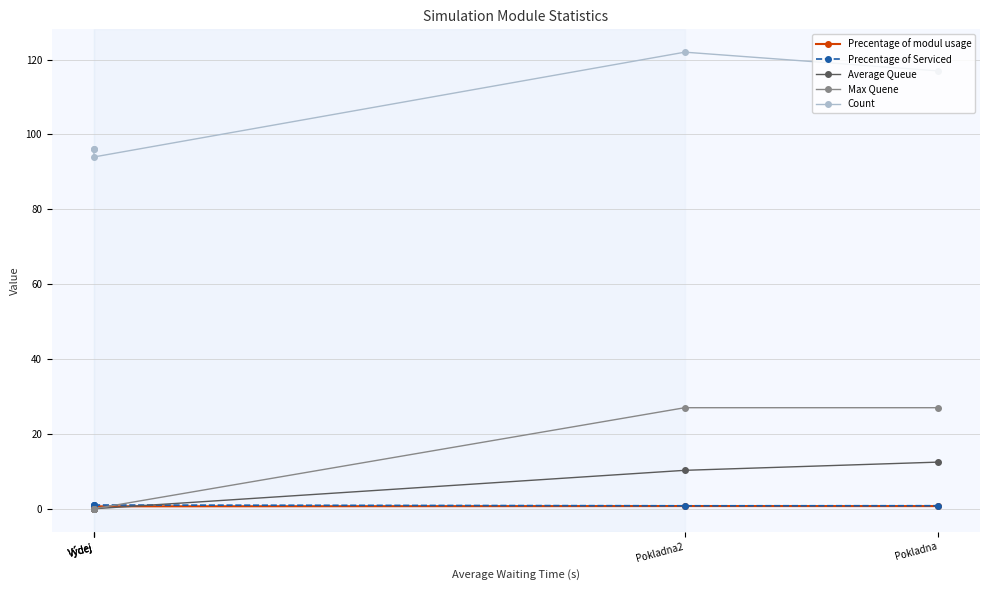

True or false: Precentage of modul usage and Precentage of Serviced cross at least once.

False